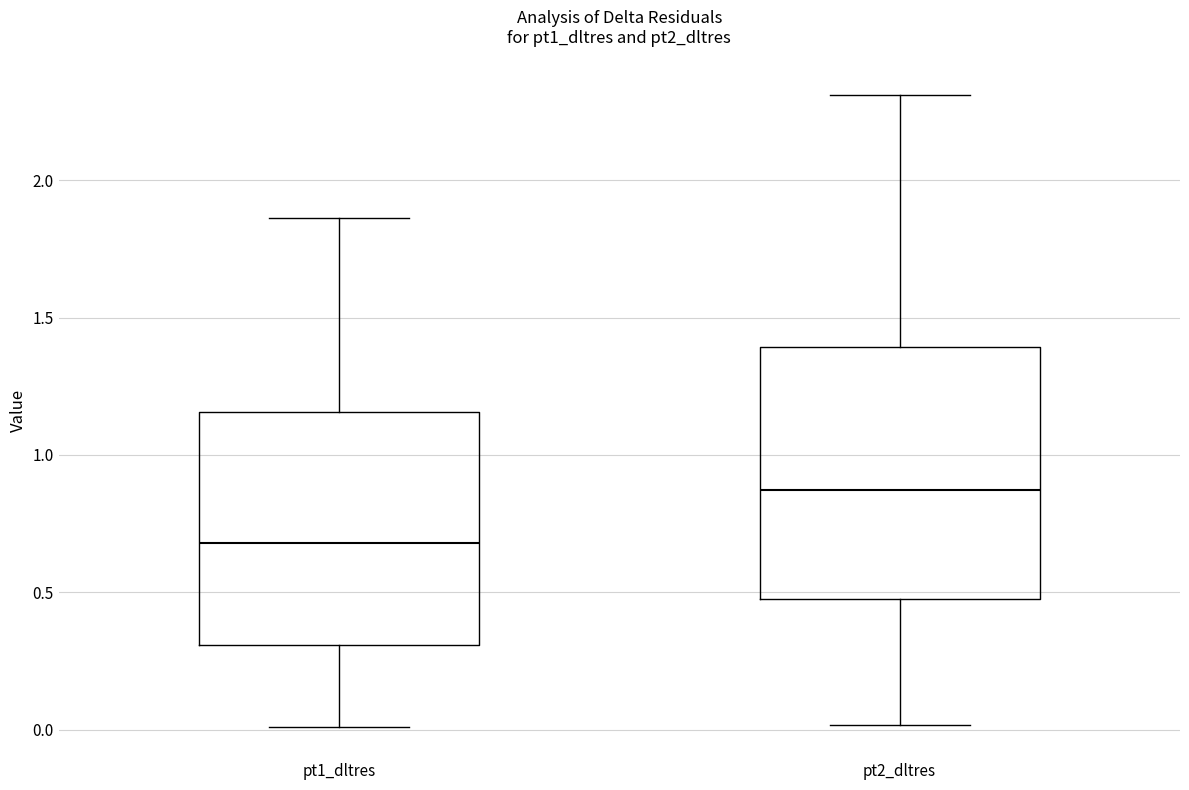

Comparing the boxes themselves (not the whiskers), which one is the tallest?

pt2_dltres